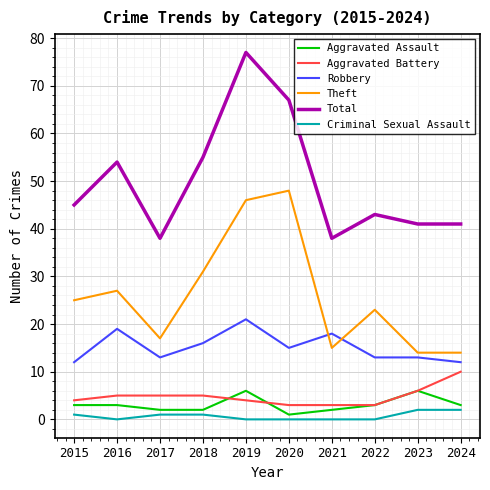

True or false: Total has a value of 41 at 2023.

True